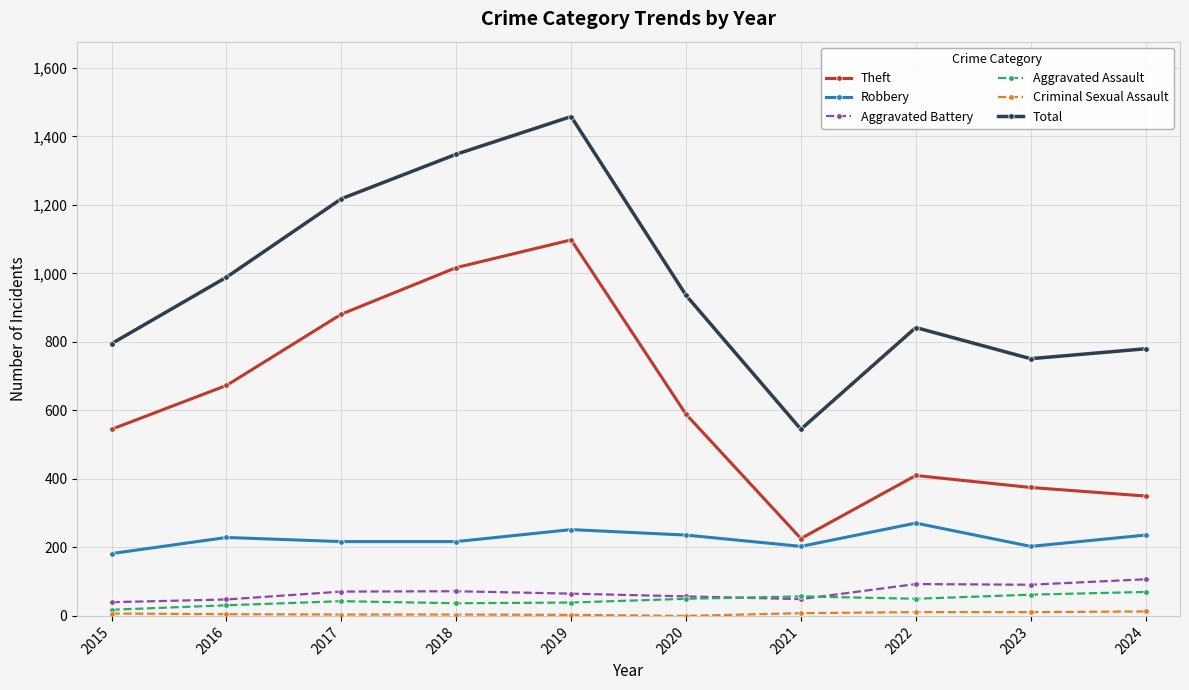

True or false: Aggravated Assault and Total cross at least once.

False